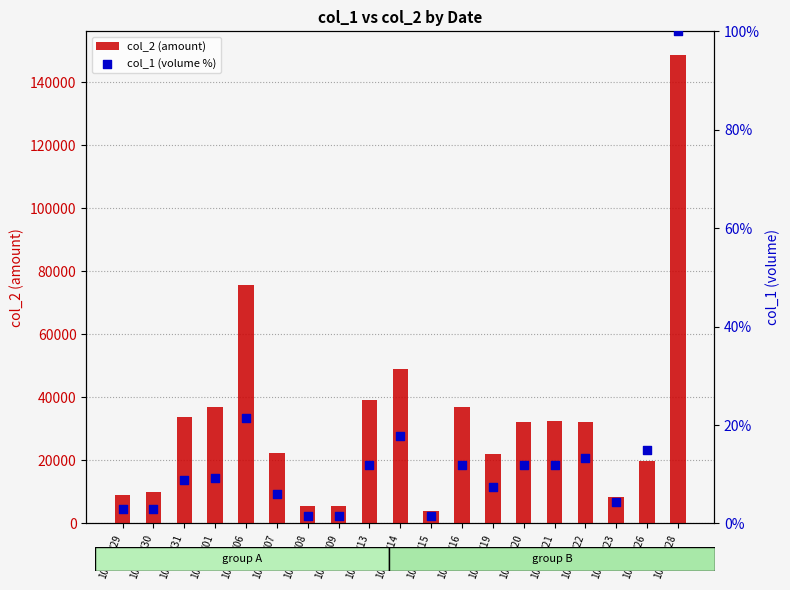

Which series contains the lowest Y value?

col_1 (volume %)